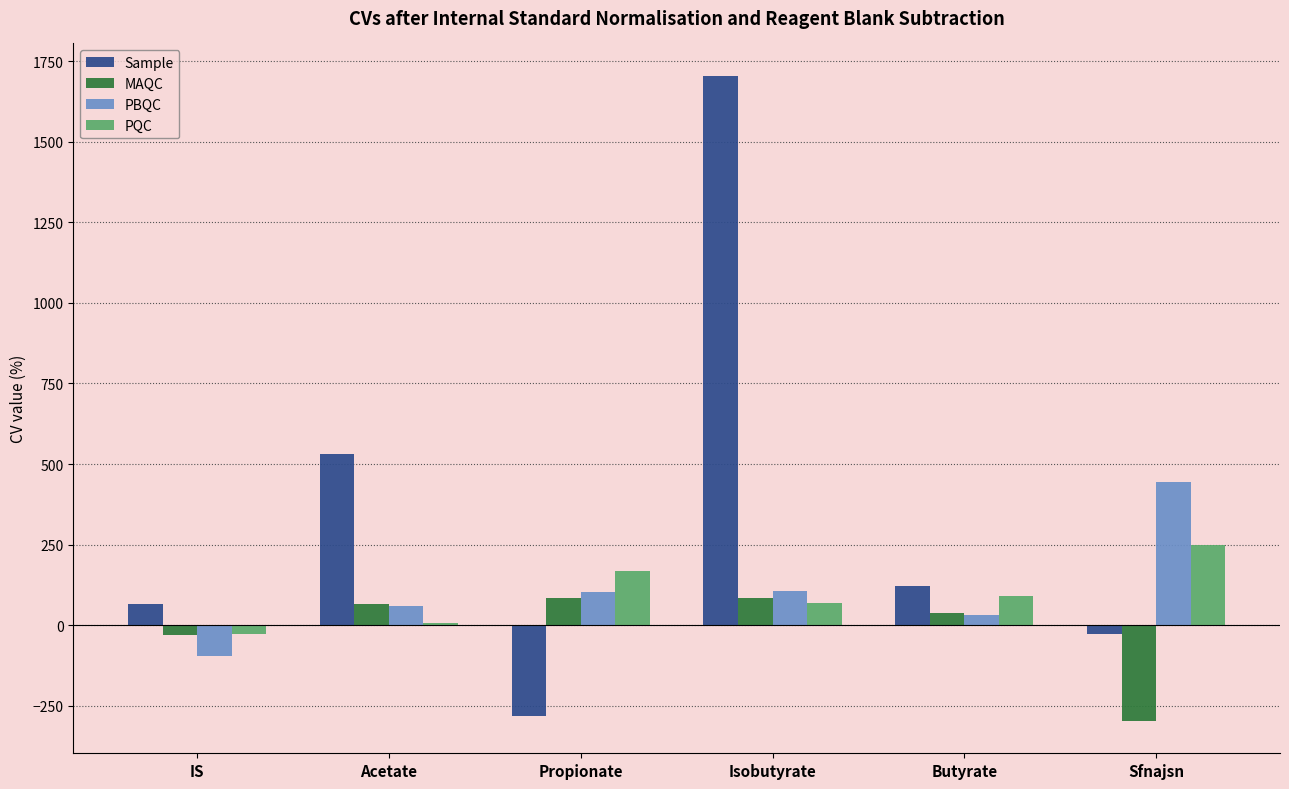

The value of PBQC at IS is -171.2. True or false?

False